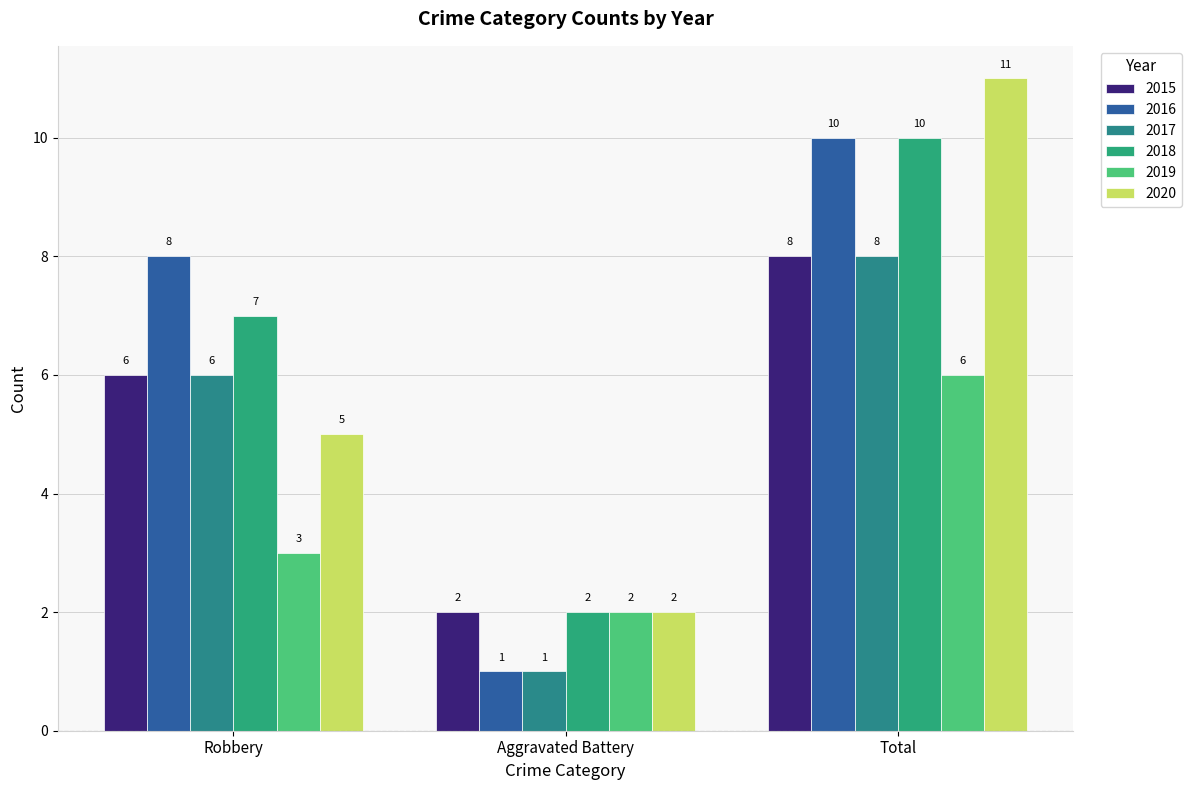

Are the bars grouped side by side (vs. stacked)?

Yes